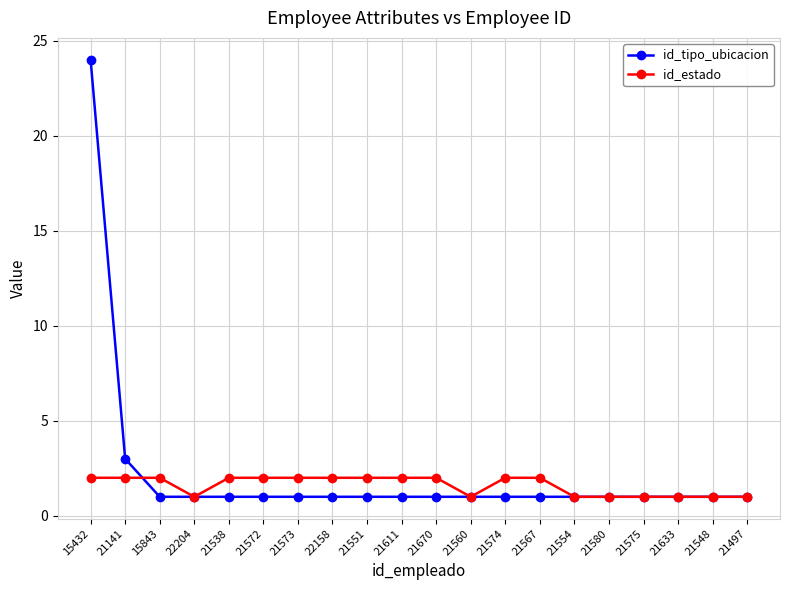

What is the label of the 14th point from the left?

21567